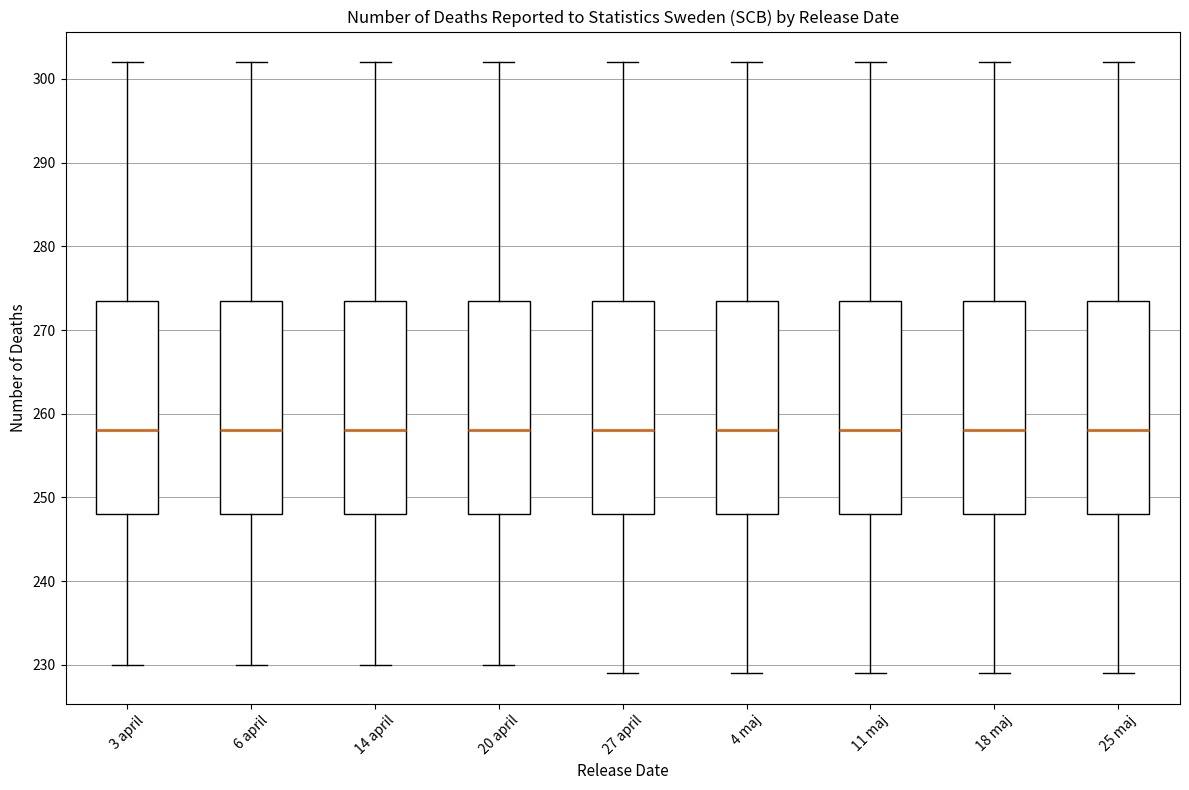

Where does the median line of the box for 14 april sit on the y-axis? The values are not printed on the chart, so give them approximately, as read against the axis.

258